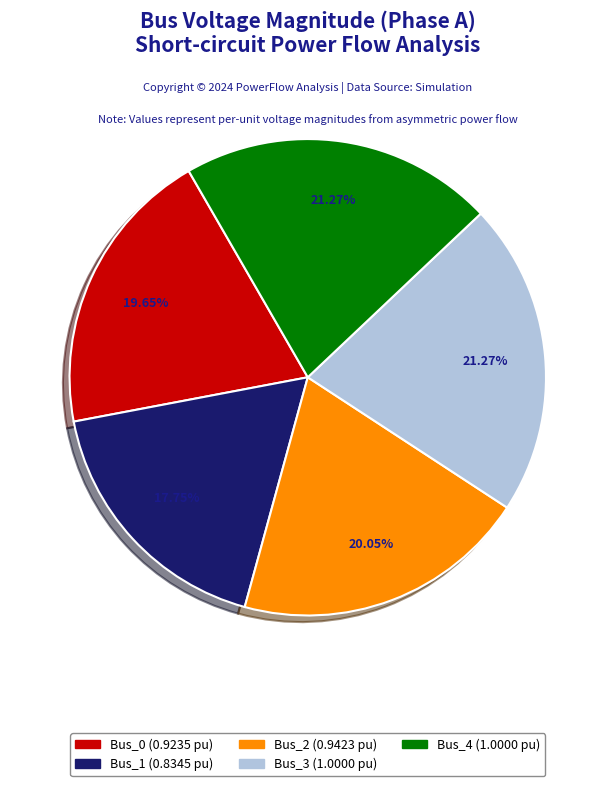

Is there any slice that represents more than half of the pie?

No